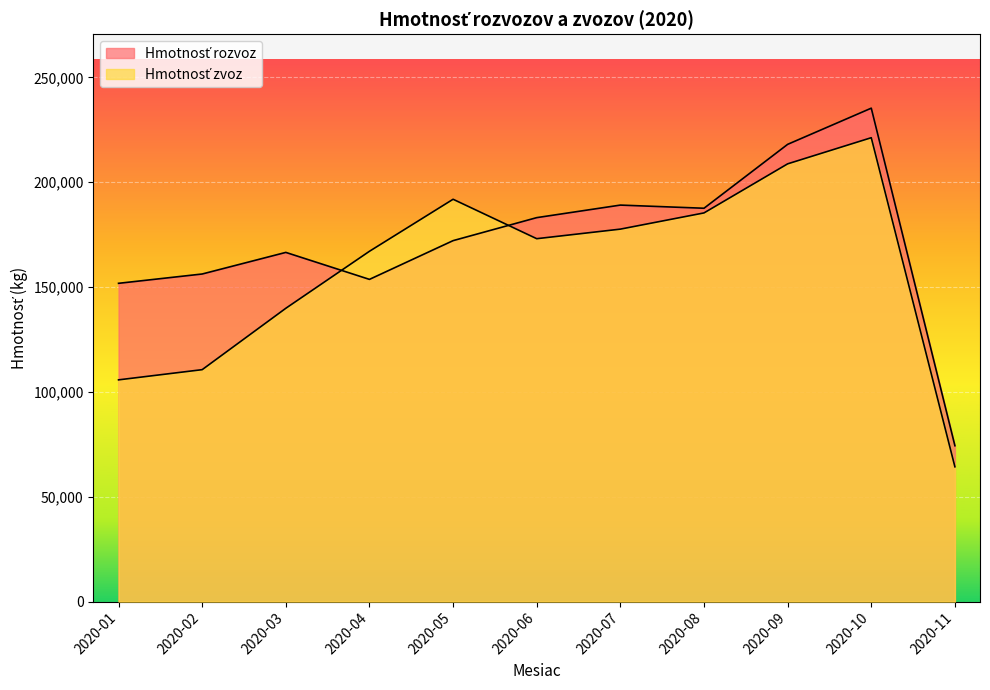

Reading left to right, what are all the values shown in this chart?

Hmotnosť rozvoz: 151769.3	156210.2	166511.0	153645.5	172119.8	183089.2	189072.1	187566.7	218037.0	235288.1	74321.7
Hmotnosť zvoz: 105734.2	110595.6	139863.3	167043.0	191851.8	173049.3	177609.0	185339.2	208737.3	221204.1	64280.6